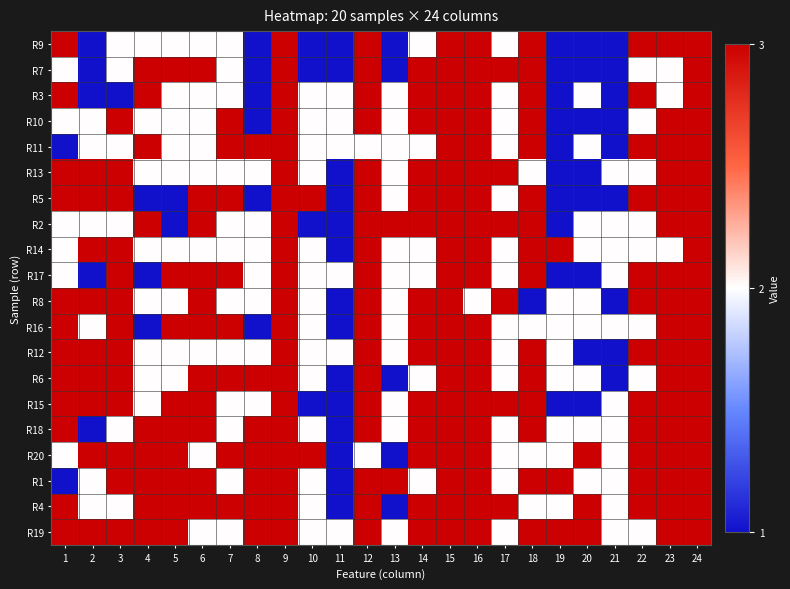

Rank the series at 4 from highest to lowest value.

R7, R3, R11, R2, R18, R20, R1, R4, R19, R9, R10, R13, R14, R8, R12, R6, R15, R5, R17, R16